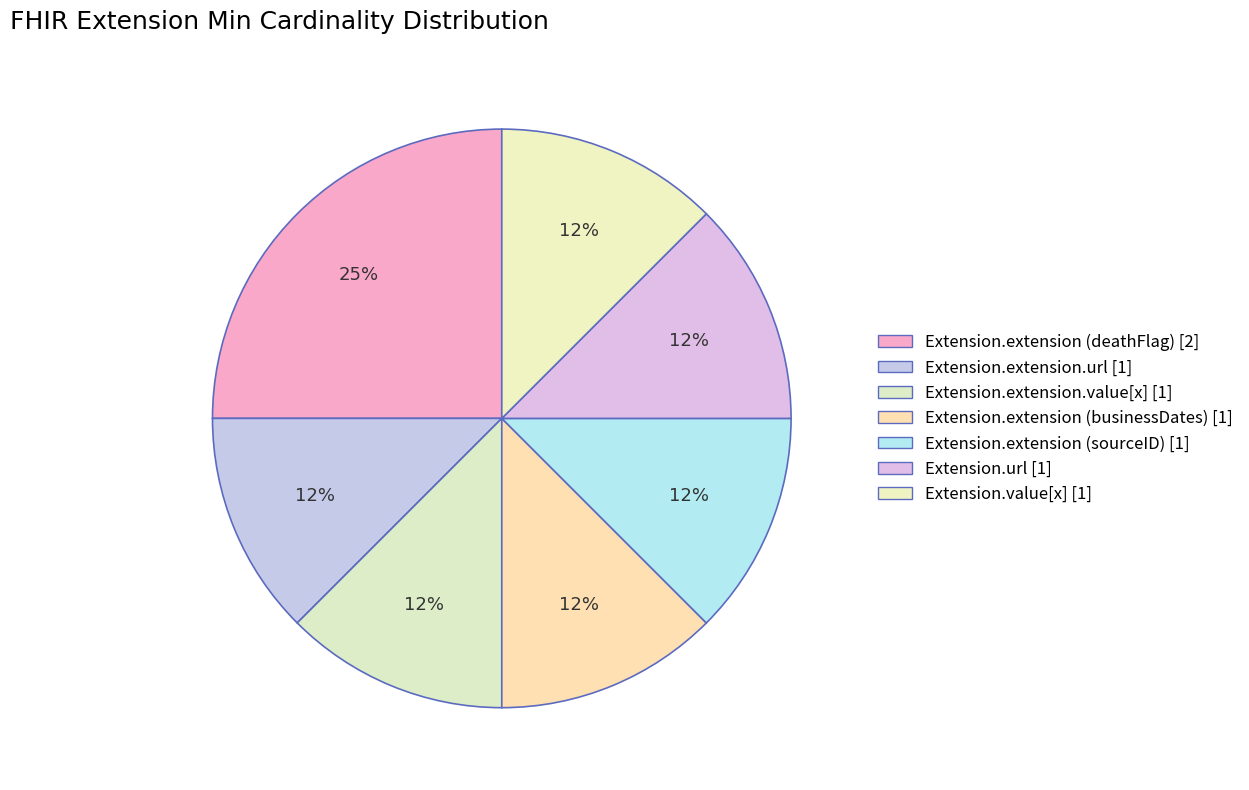

How many segments does this pie chart have?

7